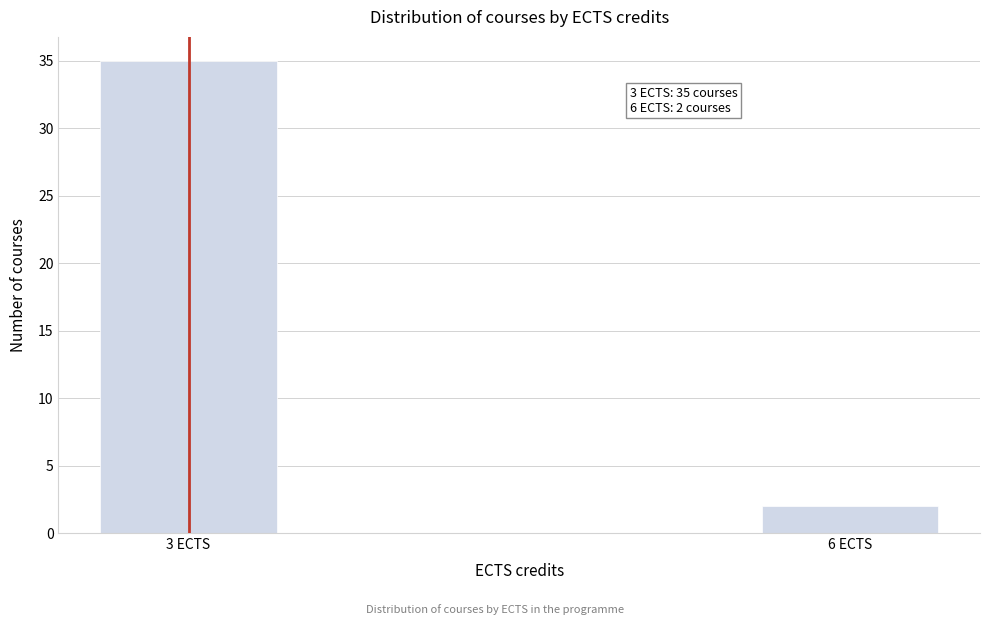

Reading left to right, what are all the values shown in this chart?

35	2